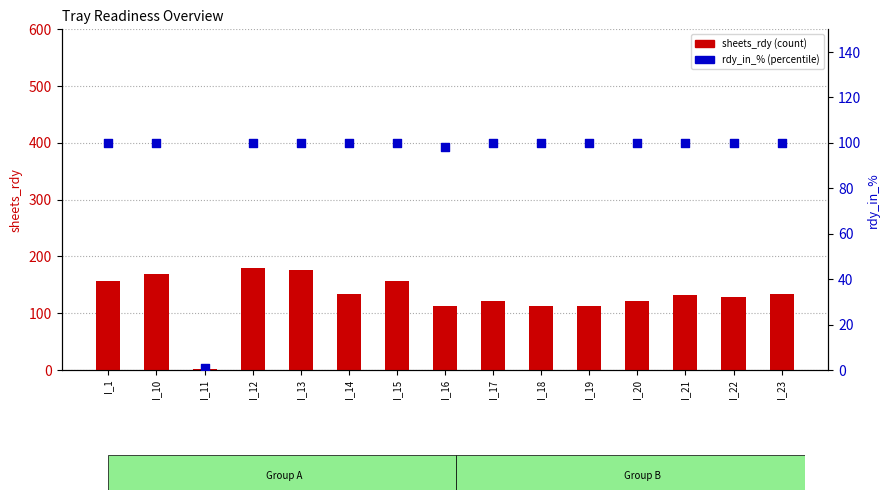

Which series contains the lowest Y value?

rdy_in_%